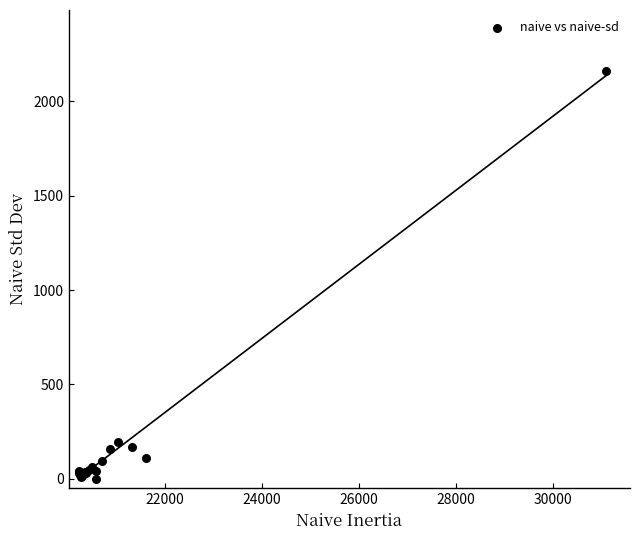

What Y value in the scatter plot is closest to 1080?

196.1